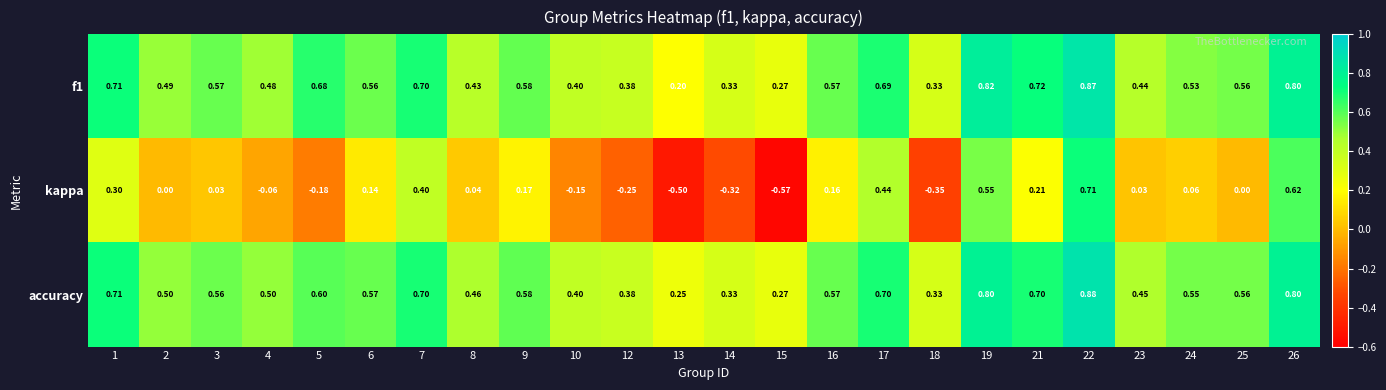

Which series has the largest total across all categories?

accuracy